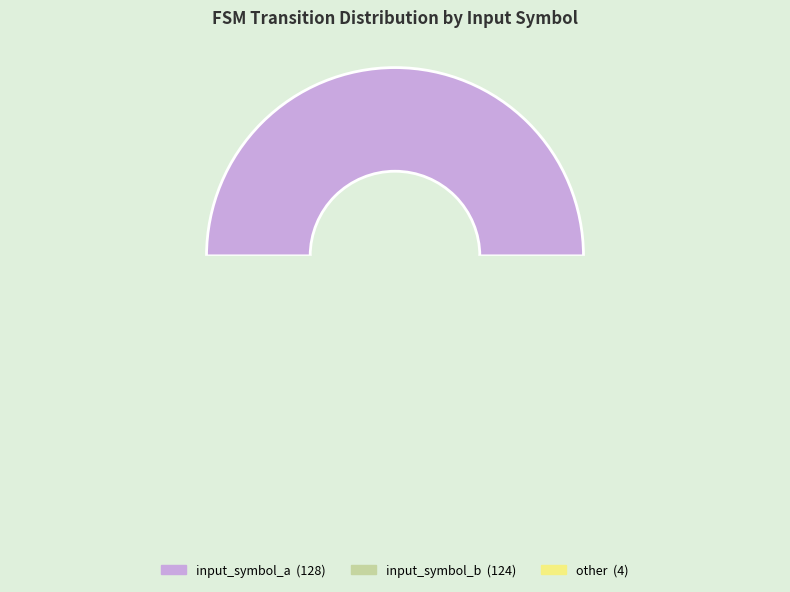

What is the smallest slice in the pie chart?

other